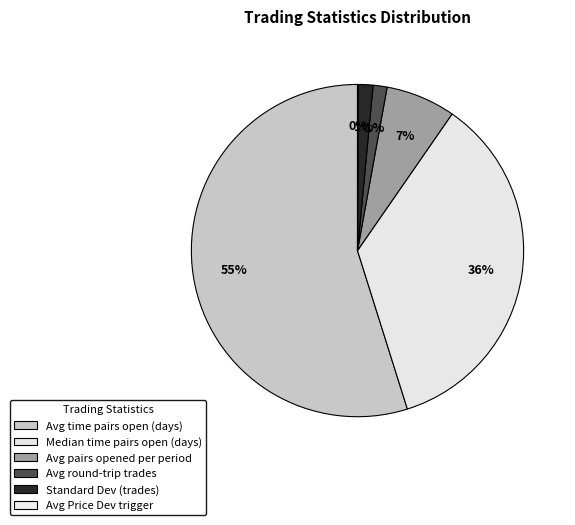

Is there a majority slice in this chart?

Yes